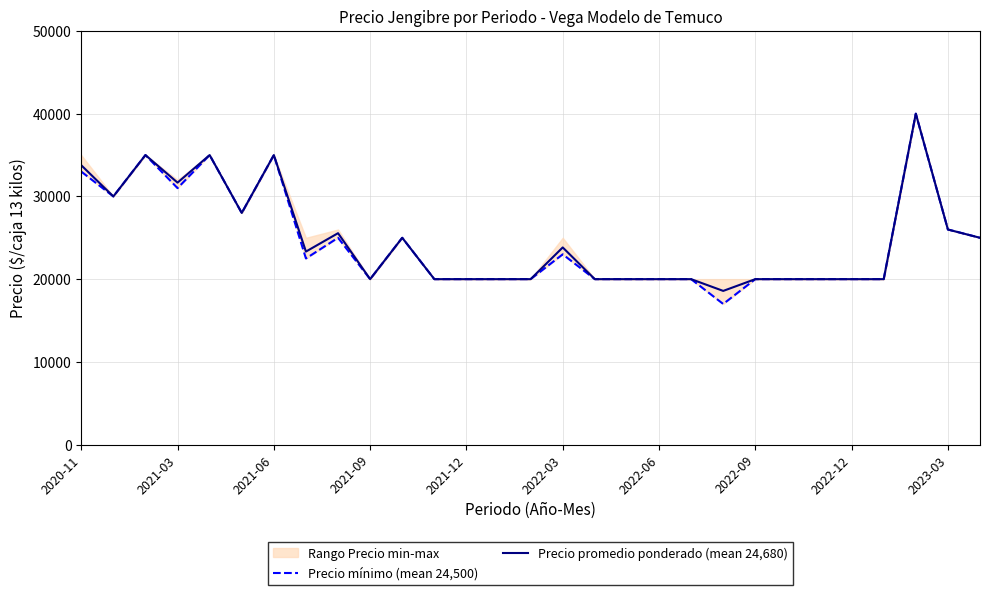

True or false: Precio promedio ponderado (mean 24,680) has a value of 20000 at 14.

True